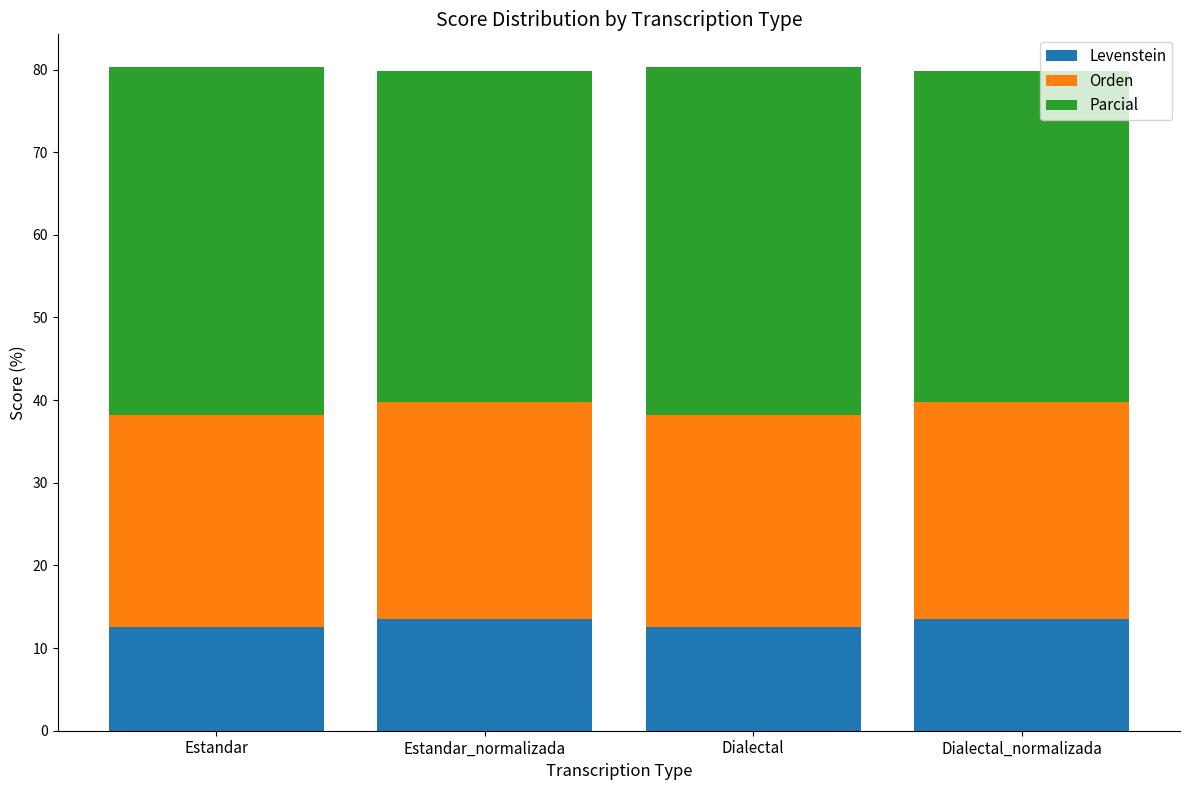

What is the maximum value for Levenstein?

13.5